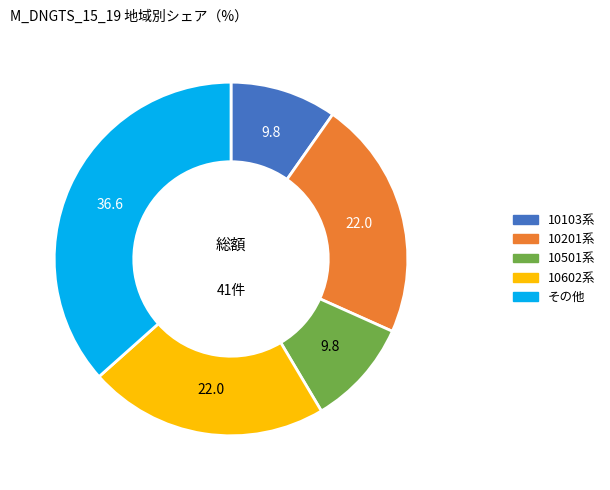

Is there a majority slice in this chart?

No